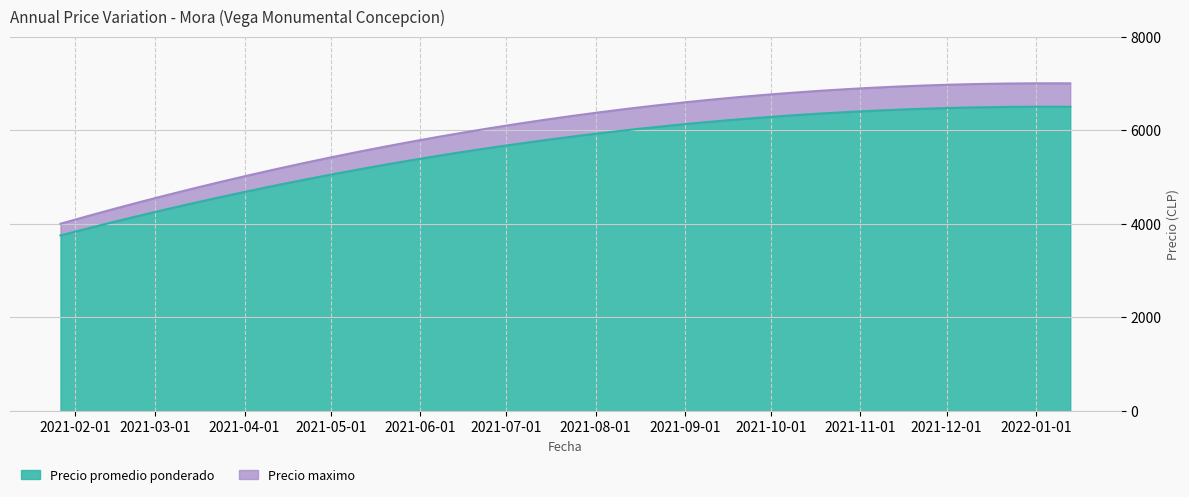

What is the difference between the maximum and minimum values in the Precio promedio ponderado series?

2751.3